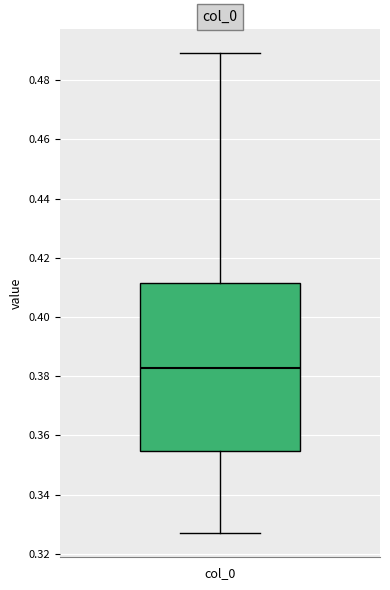

Read this box plot against the y-axis: the position of the median line, the range covered by the box, and the ends of both whiskers. The values are not printed on the chart, so give them approximately, as read against the axis.

median 0.382, box 0.354 to 0.412, whiskers 0.326 to 0.490